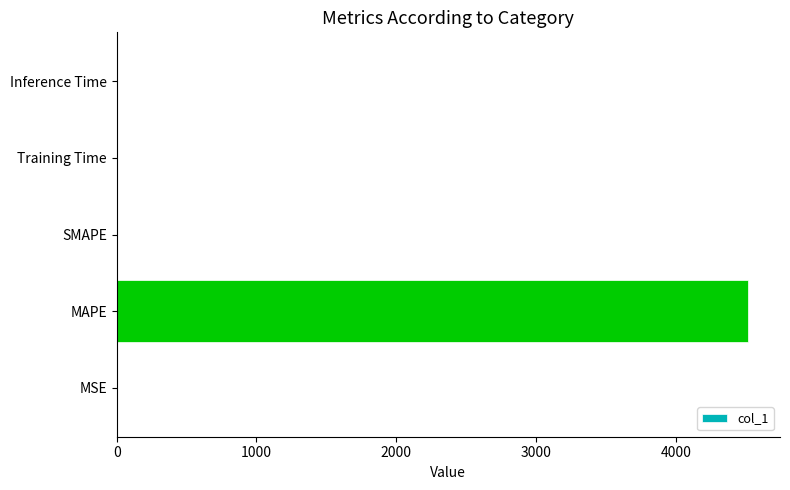

What is the sum of all values?

4520.2